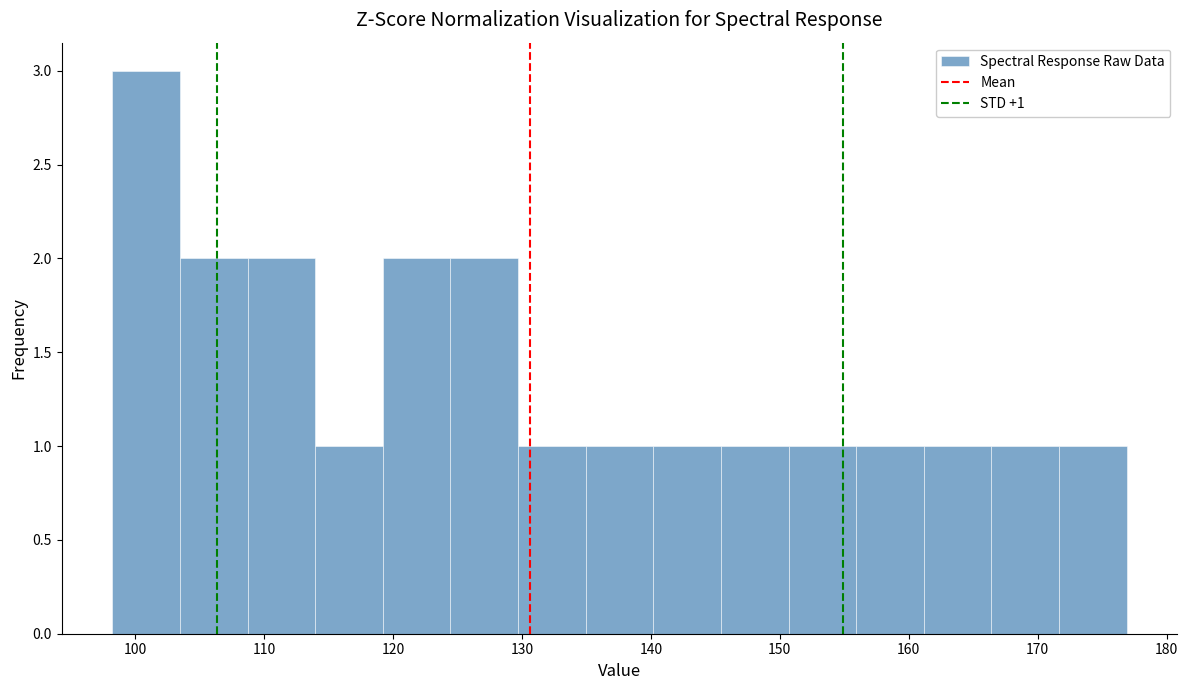

Which range on the x-axis has the tallest bar?

98 to 103